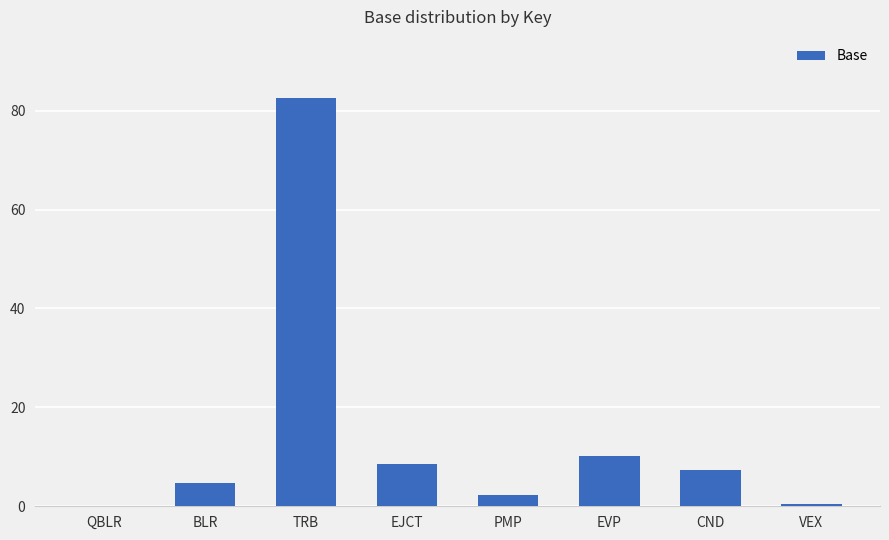

What is the approximate value at BLR?

4.7